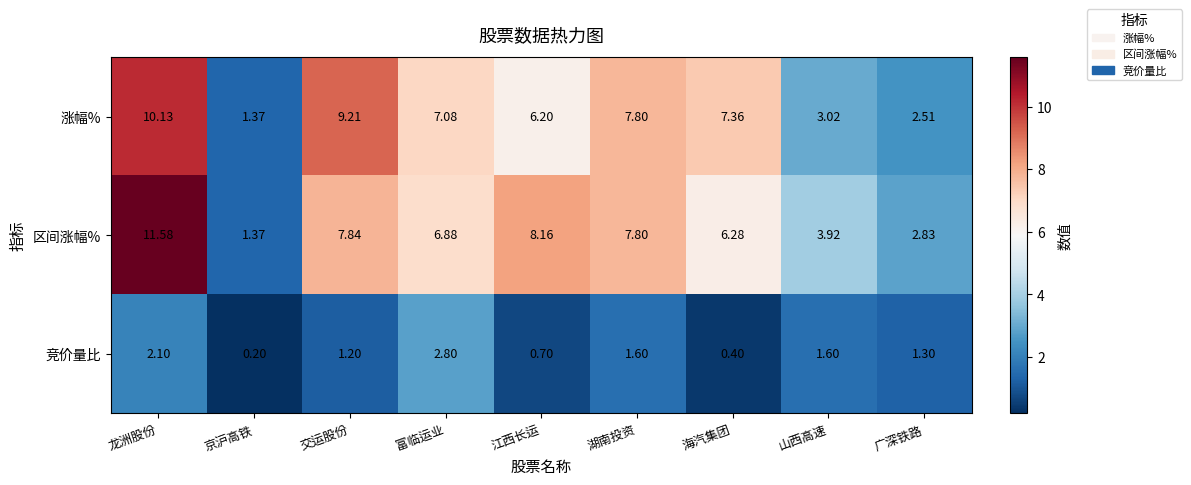

At which label is 竞价量比 closest to 1?

交运股份